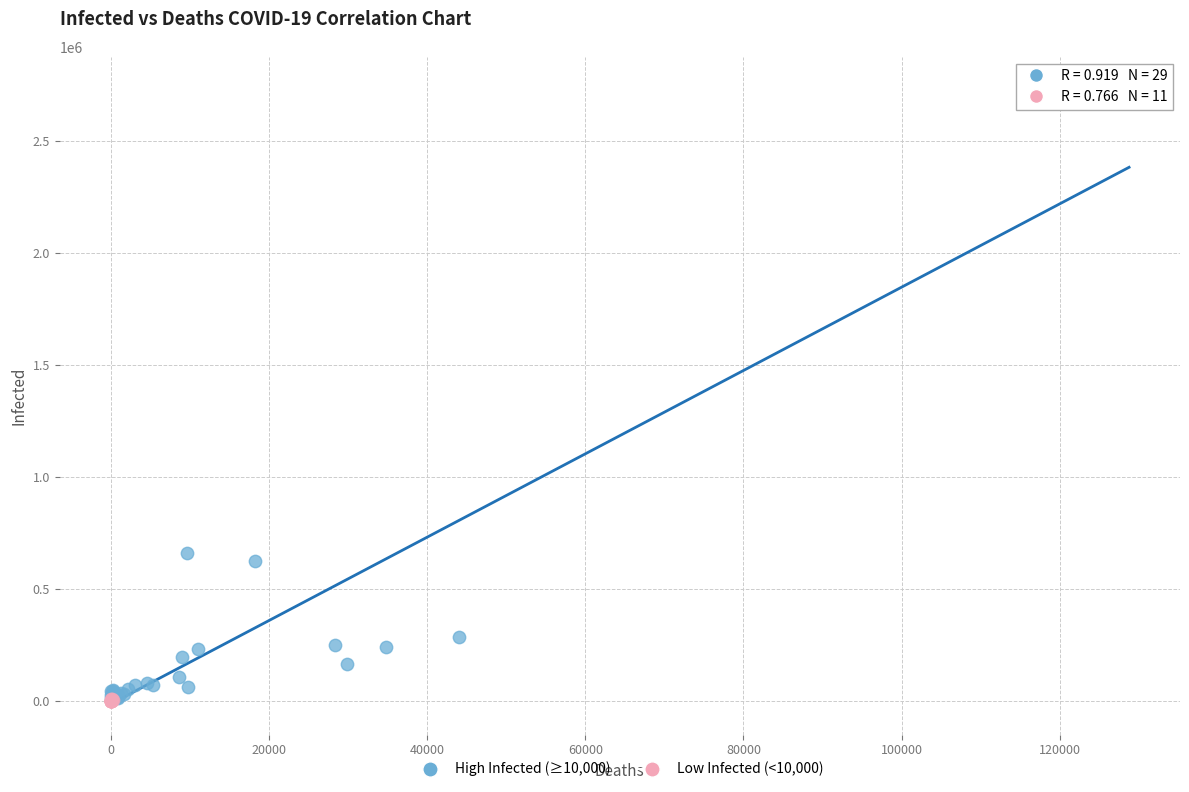

Which series contains the highest Y value?

High Infected (≥10,000)